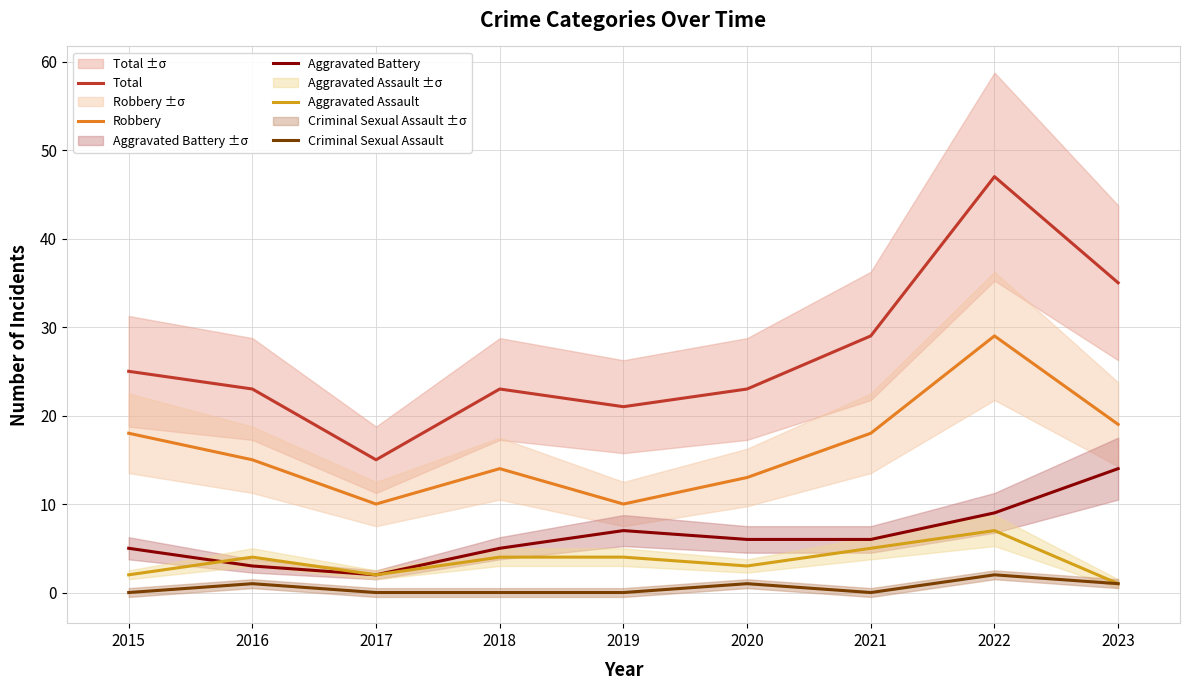

Between 2018 and 2022, which series saw the biggest shift?

Total